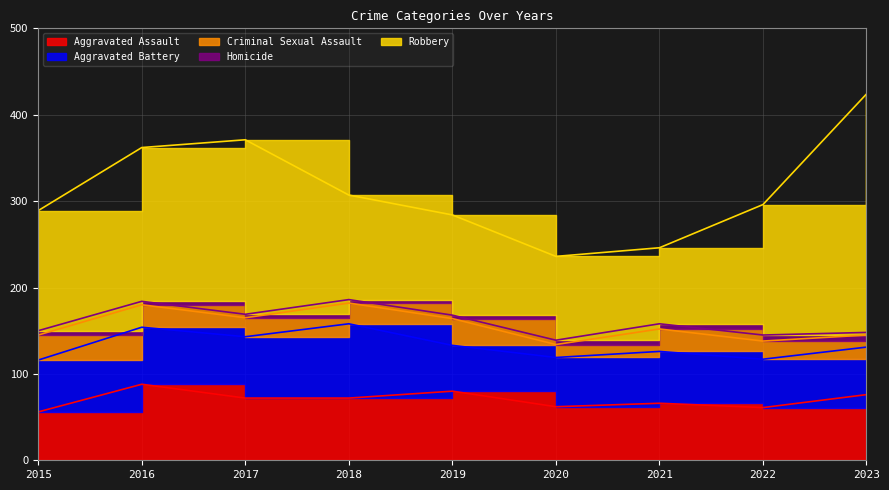

At which label does Aggravated Assault first exceed 72?

2016